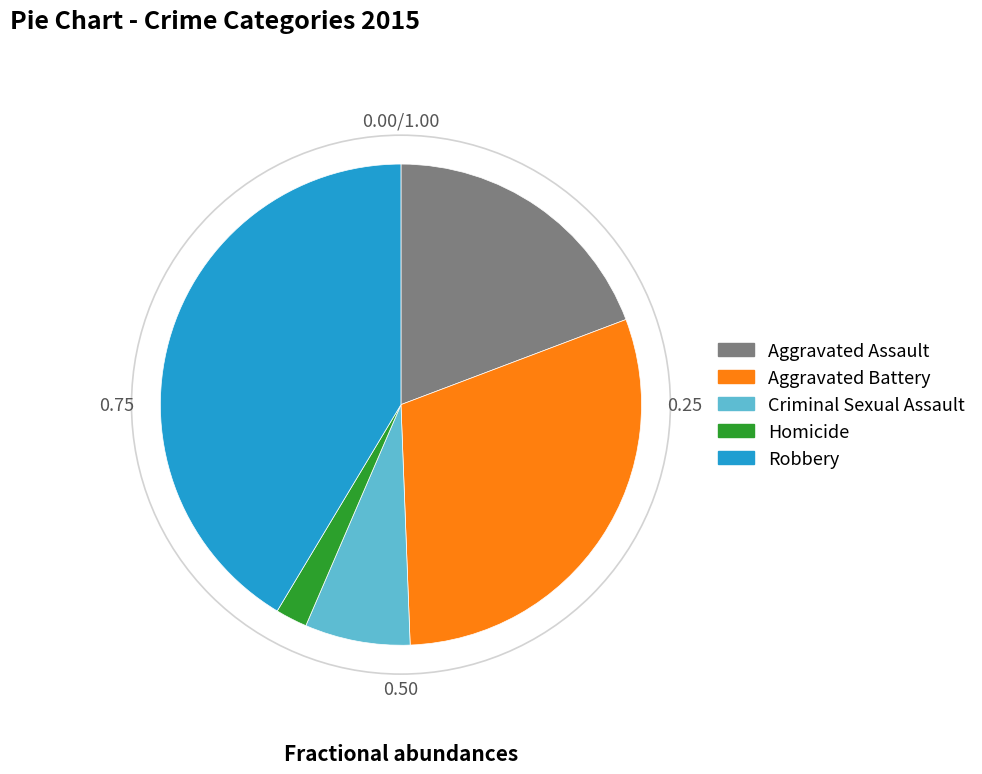

Is Criminal Sexual Assault the majority of the pie?

No